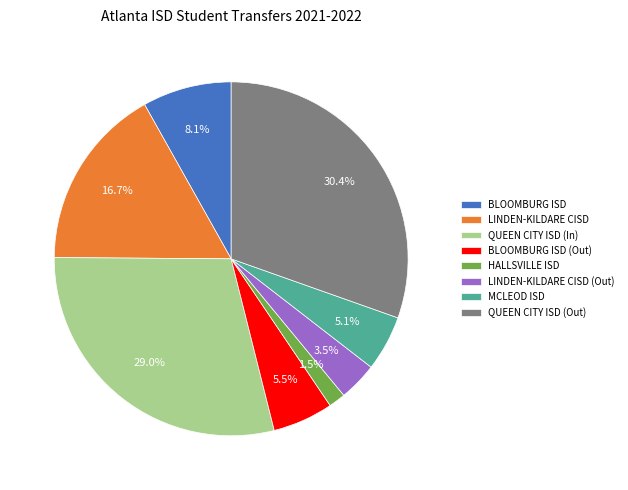

How many segments does this pie chart have?

8